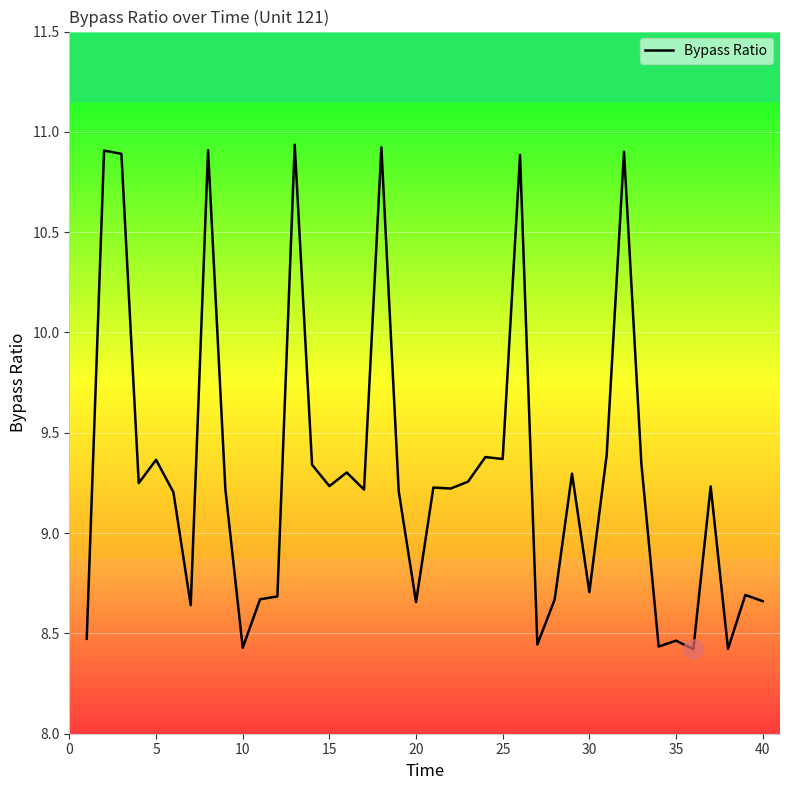

What is the difference between the maximum and minimum values?

2.5